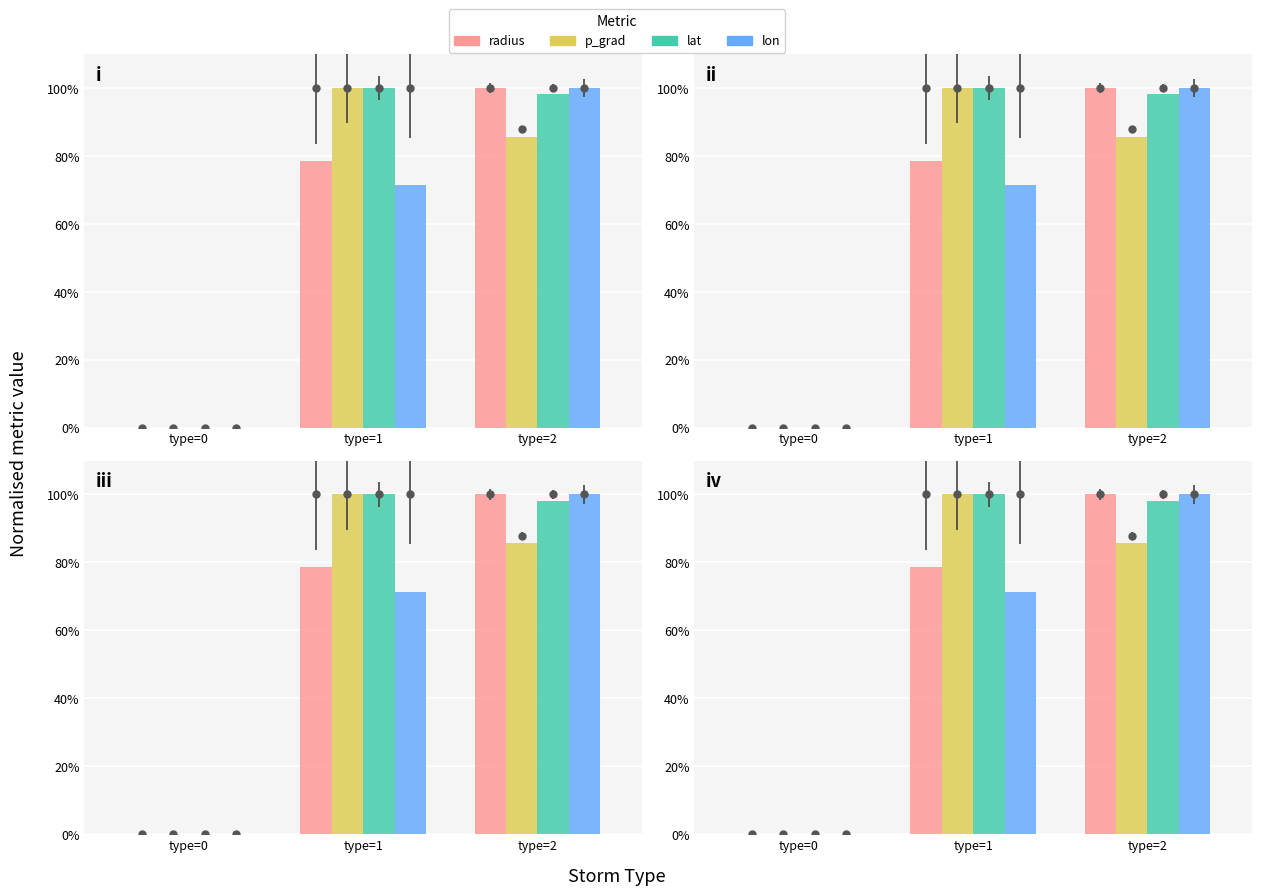

What is the average value of the radius series?

59.5